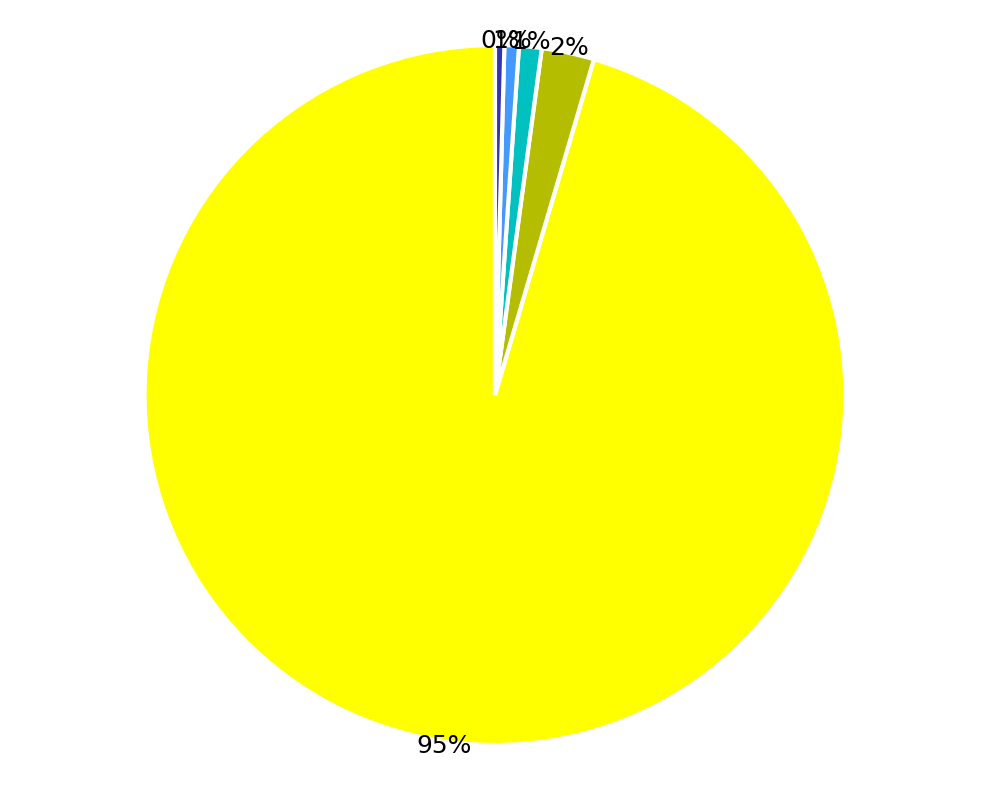

To the nearest percent, what is the average slice percentage?

20%